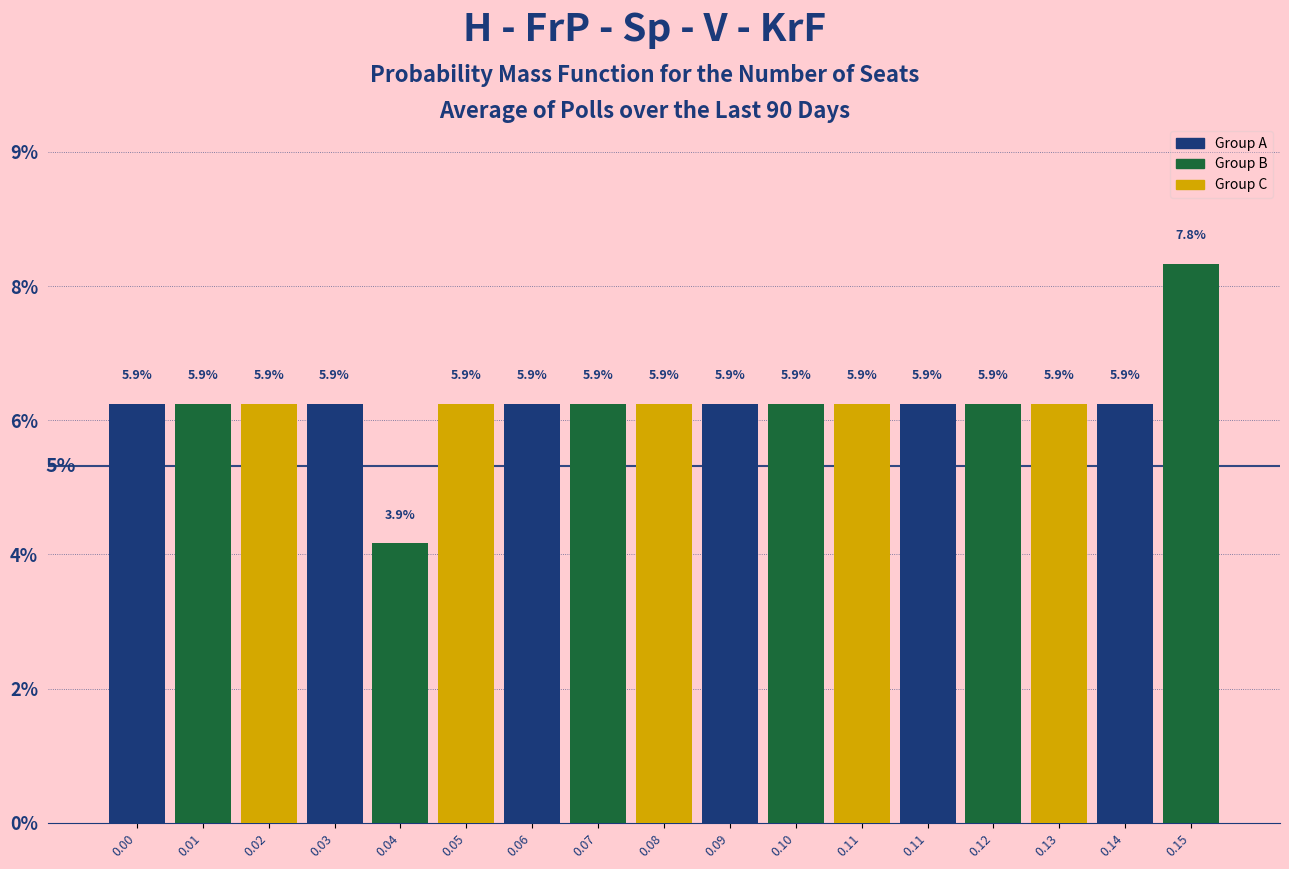

Does the chart contain any negative values?

No